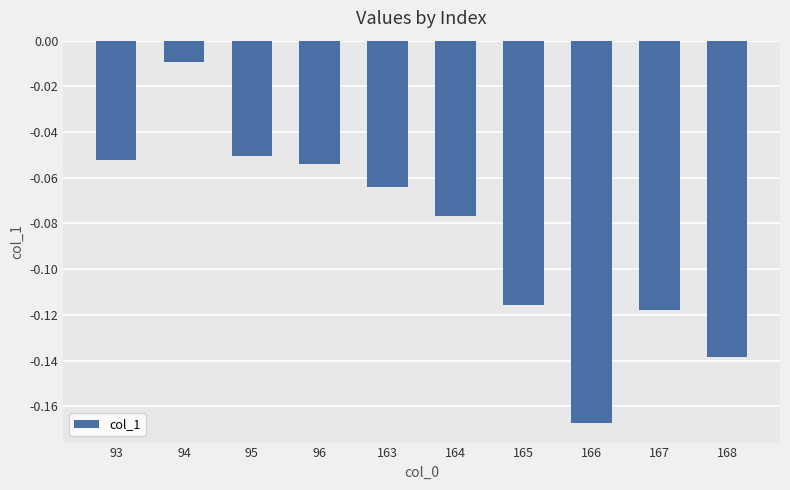

Rank the categories by value from lowest to highest.

166, 168, 167, 165, 164, 163, 96, 93, 95, 94